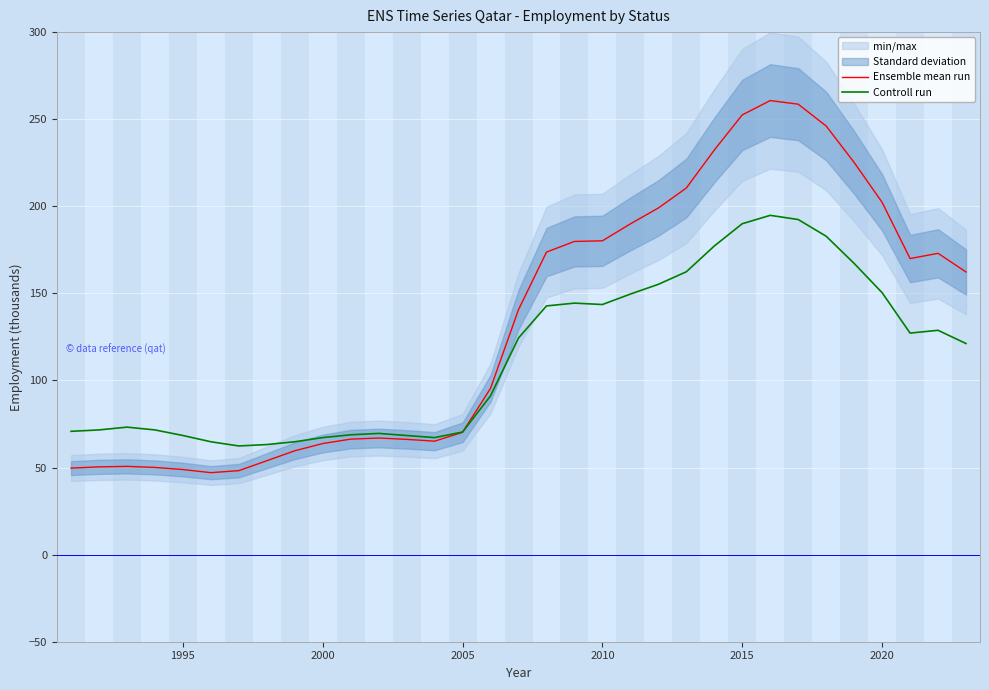

List the series in order of their overall mean, highest first.

Ensemble mean run, Controll run